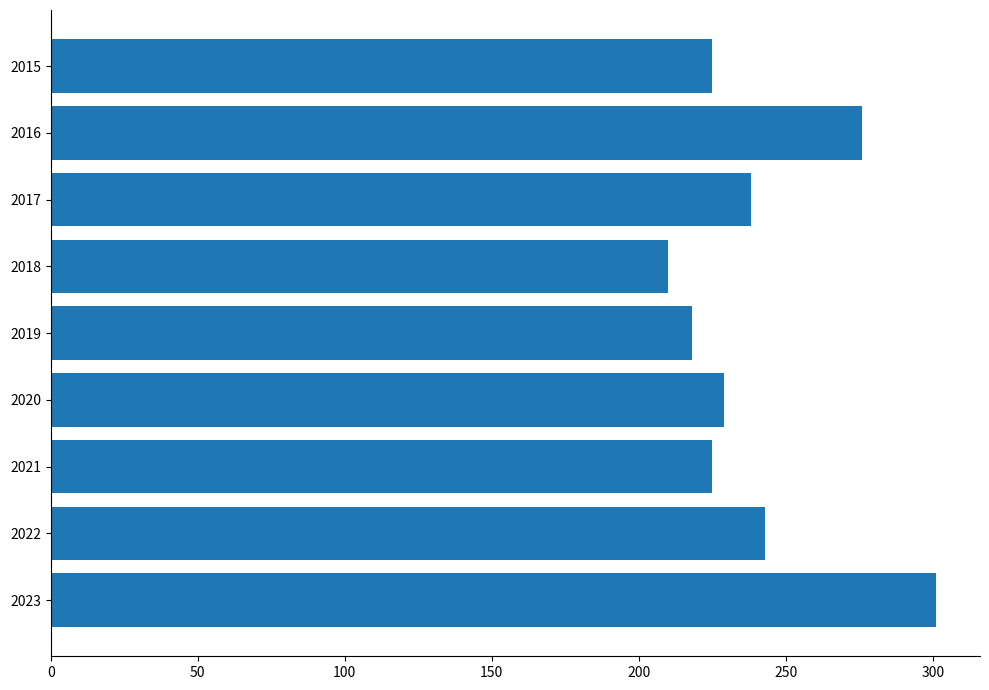

What is the minimum value shown in the chart?

210